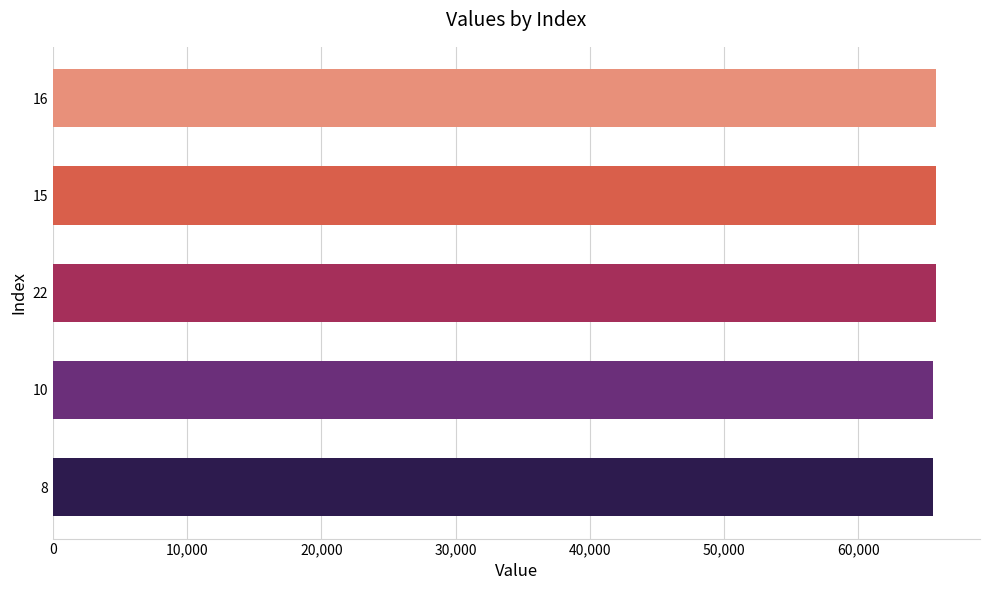

What is the average value?

65694